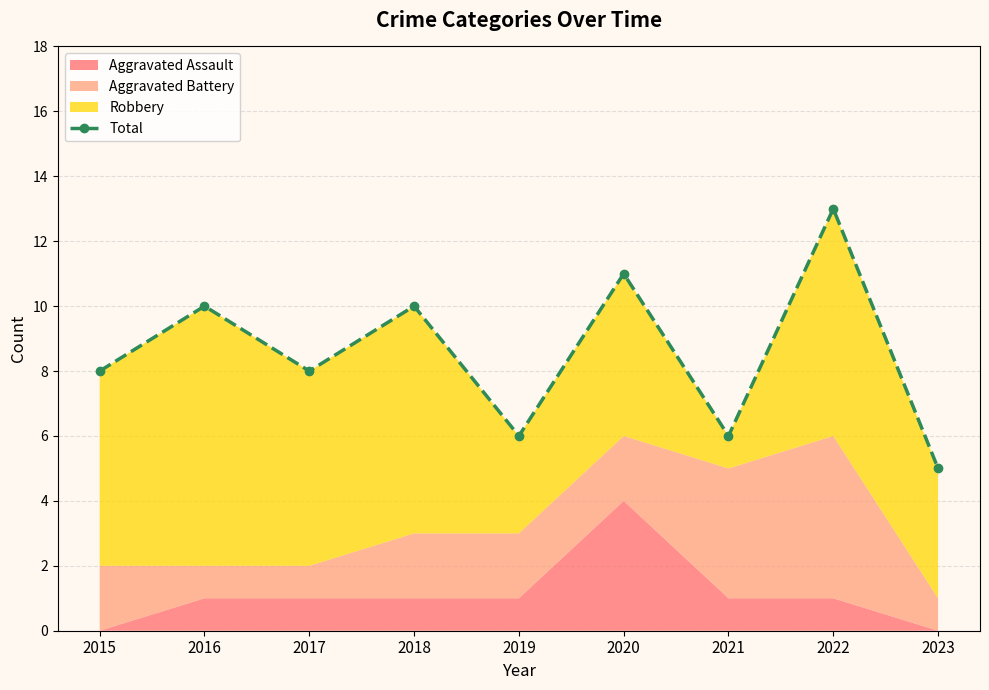

What is the value of the 9th point from the left?

5